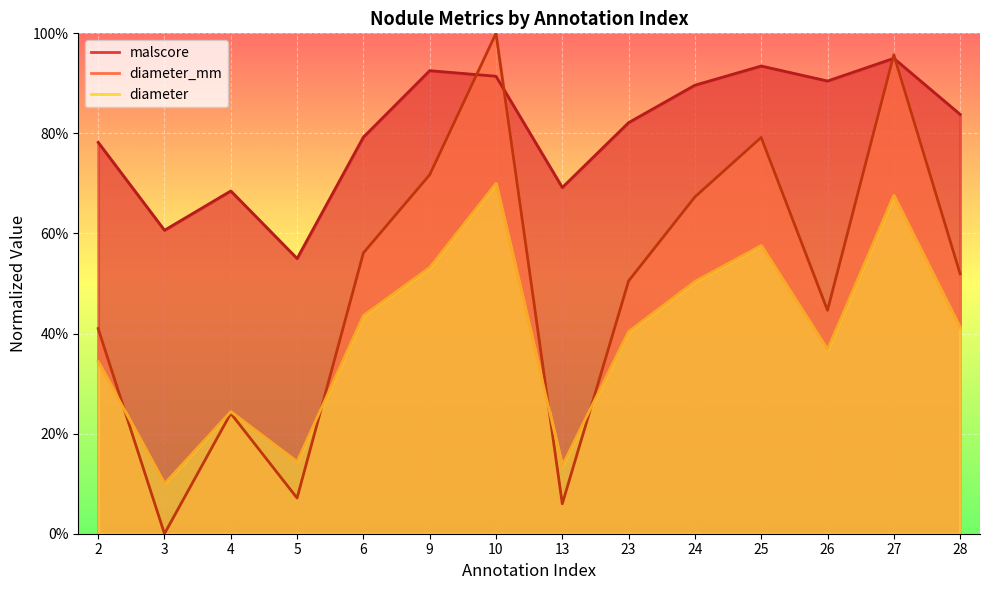

List the series in order of their overall mean, highest first.

malscore, diameter_mm, diameter